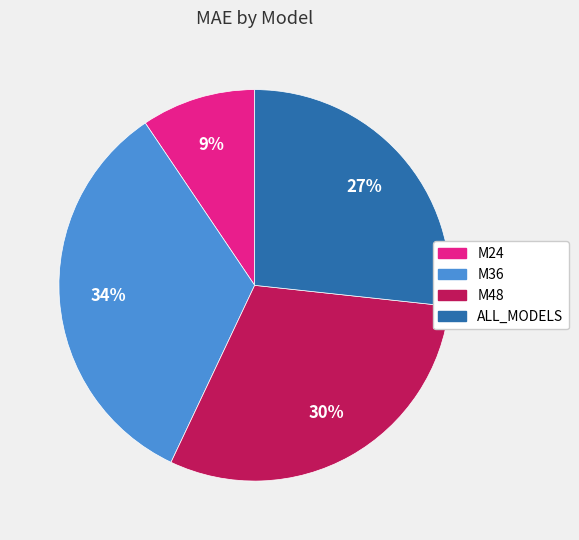

Approximately how many times larger is the value at M36 compared to ALL_MODELS?

1.3